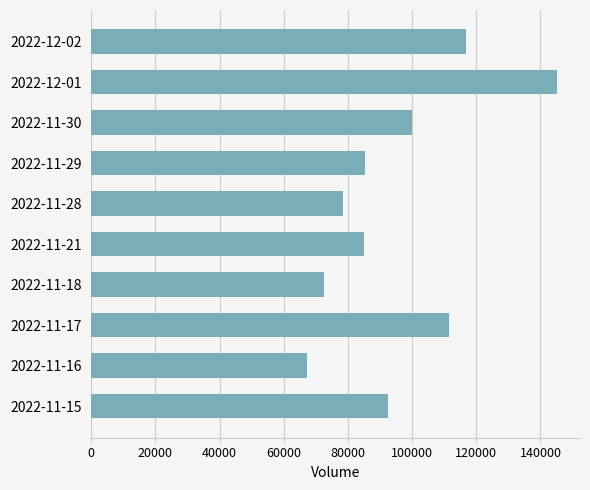

What is the sum of the values at 2022-11-16 and 2022-11-15?

159462